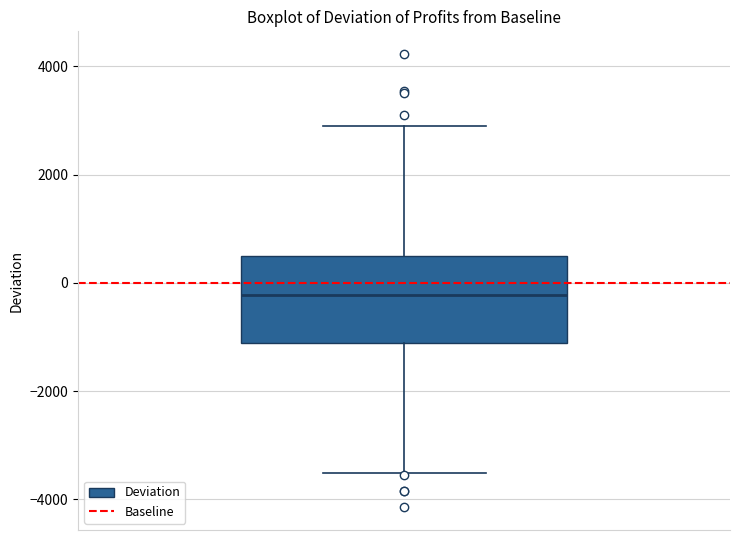

Transcribe this box plot: give where the median line is, the range the box spans, and where the two whiskers end, as read against the y-axis. The values are not printed on the chart, so give them approximately, as read against the axis.

median -200, box -1200 to 600, whiskers -3600 to 3000